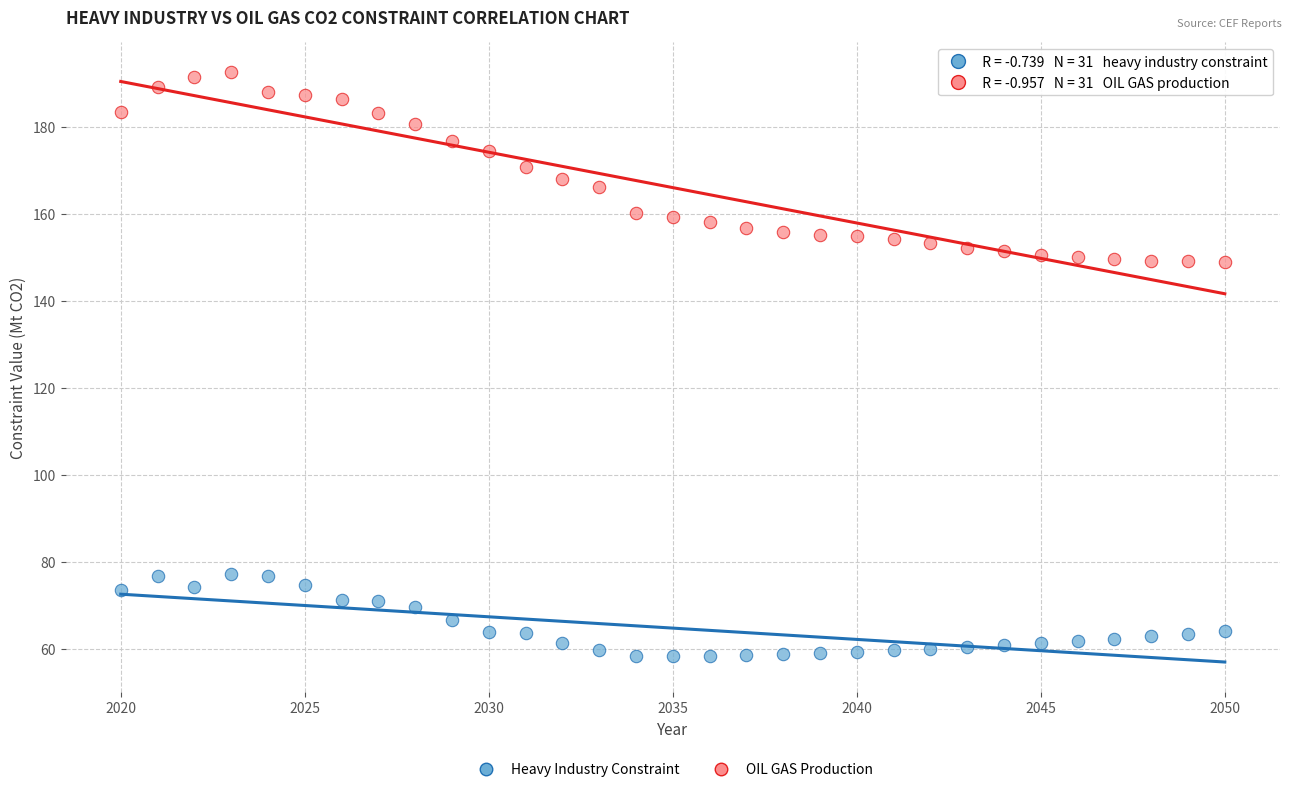

Across all data points, what is the range of Y values (max minus min)?

134.3